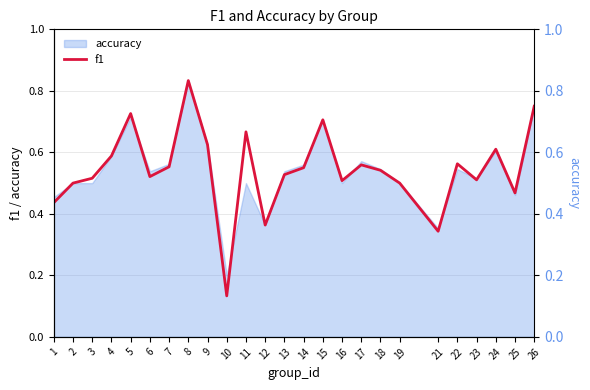

What is the sum of all values?

13.6